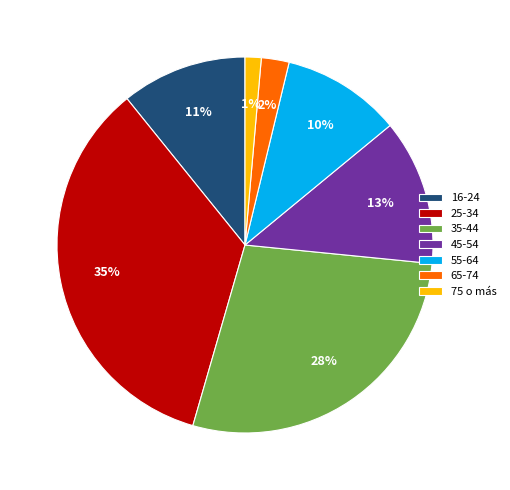

Do 65-74 and 55-64 together represent more than half of the pie?

No